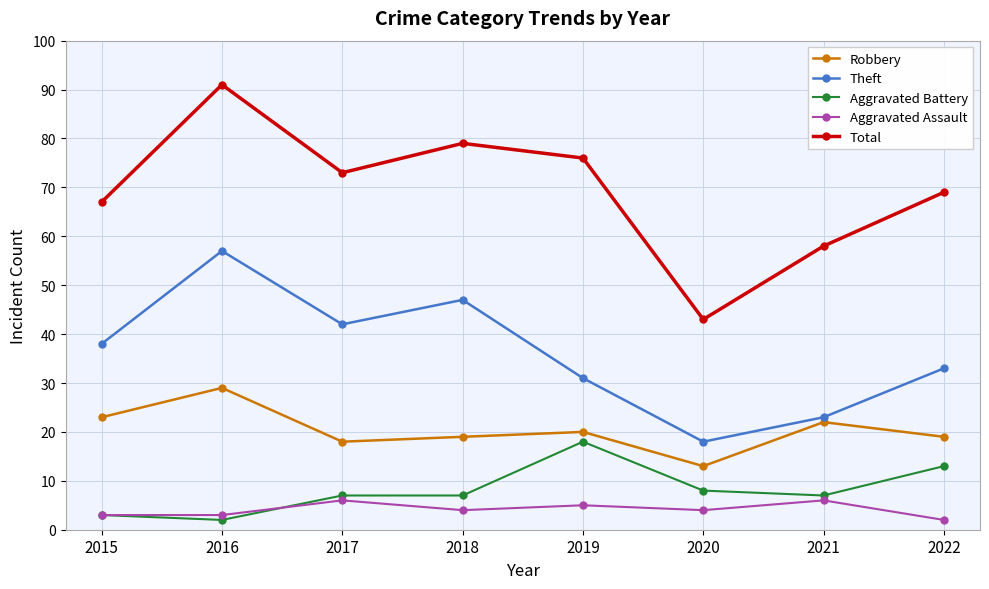

Rank the series at 2019 from lowest to highest value.

Aggravated Assault, Aggravated Battery, Robbery, Theft, Total